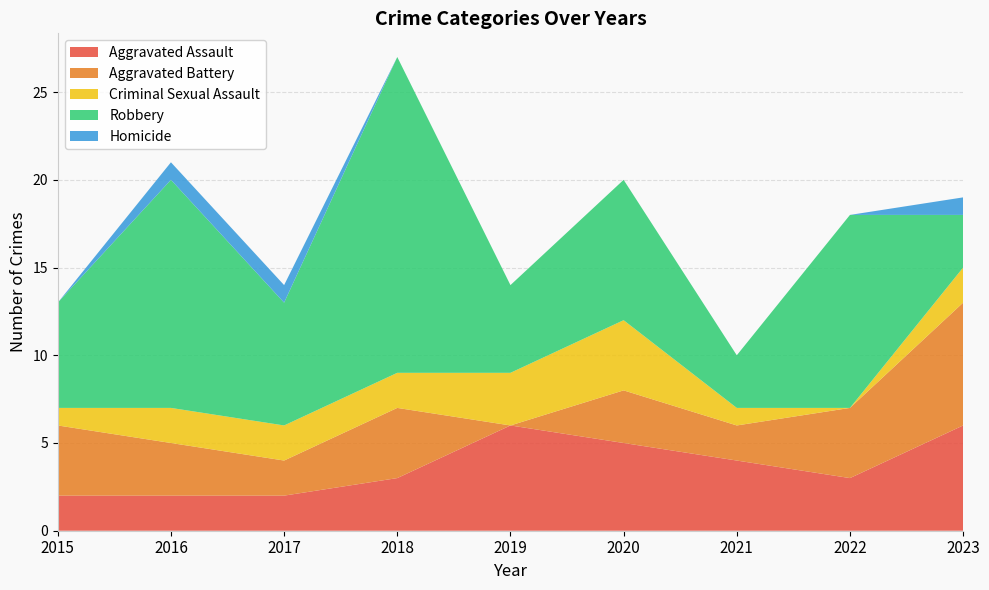

Reading left to right, what are all the values shown in this chart?

Aggravated Assault: 2015=2	2016=2	2017=2	2018=3	2019=6	2020=5	2021=4	2022=3	2023=6
Aggravated Battery: 2015=4	2016=3	2017=2	2018=4	2019=0	2020=3	2021=2	2022=4	2023=7
Criminal Sexual Assault: 2015=1	2016=2	2017=2	2018=2	2019=3	2020=4	2021=1	2022=0	2023=2
Robbery: 2015=6	2016=13	2017=7	2018=18	2019=5	2020=8	2021=3	2022=11	2023=3
Homicide: 2015=0	2016=1	2017=1	2018=0	2019=0	2020=0	2021=0	2022=0	2023=1